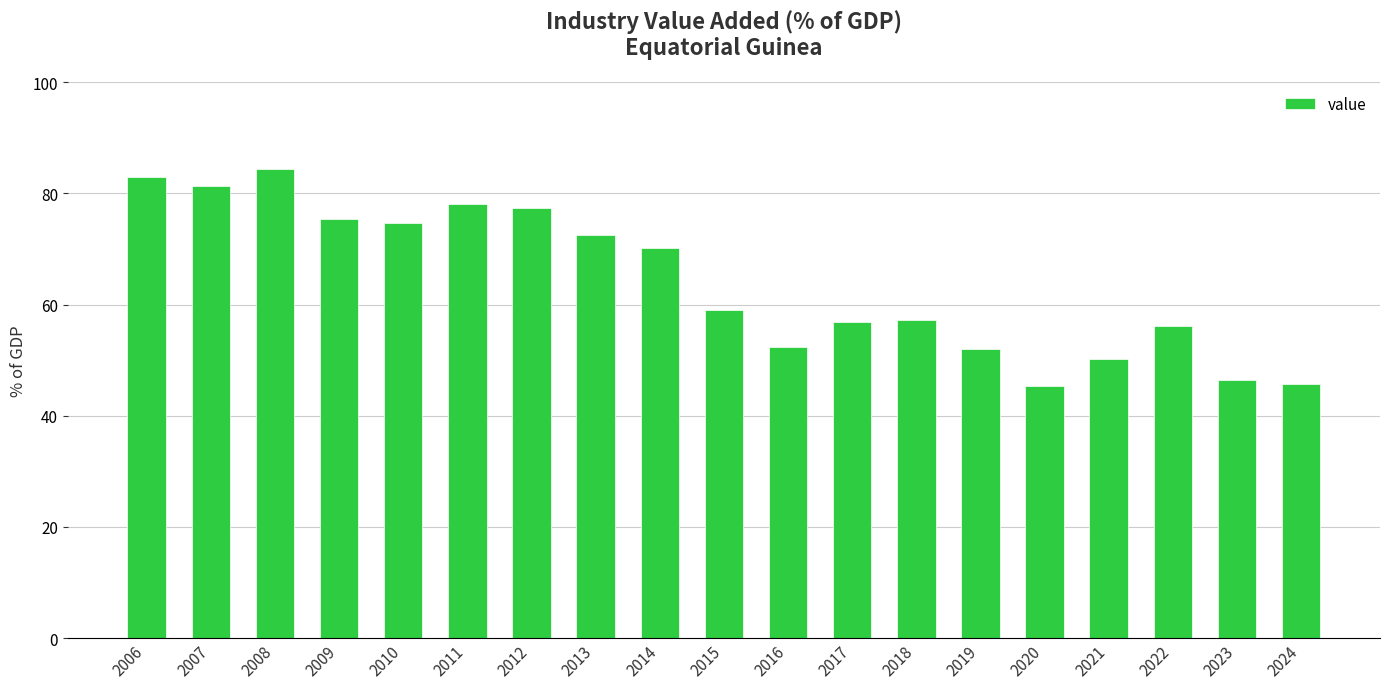

Between 2007 and 2015, which is larger?

2007